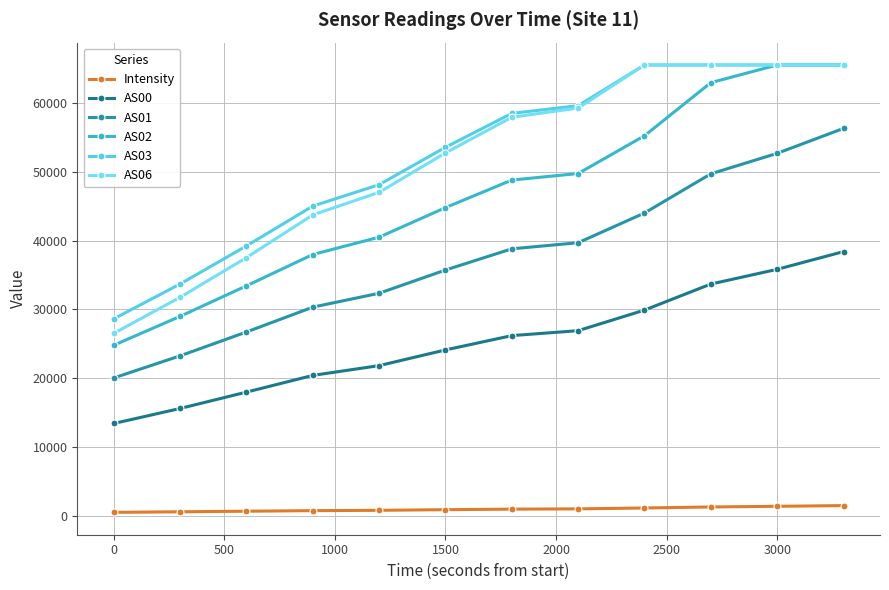

True or false: AS00 and Intensity cross at least once.

False